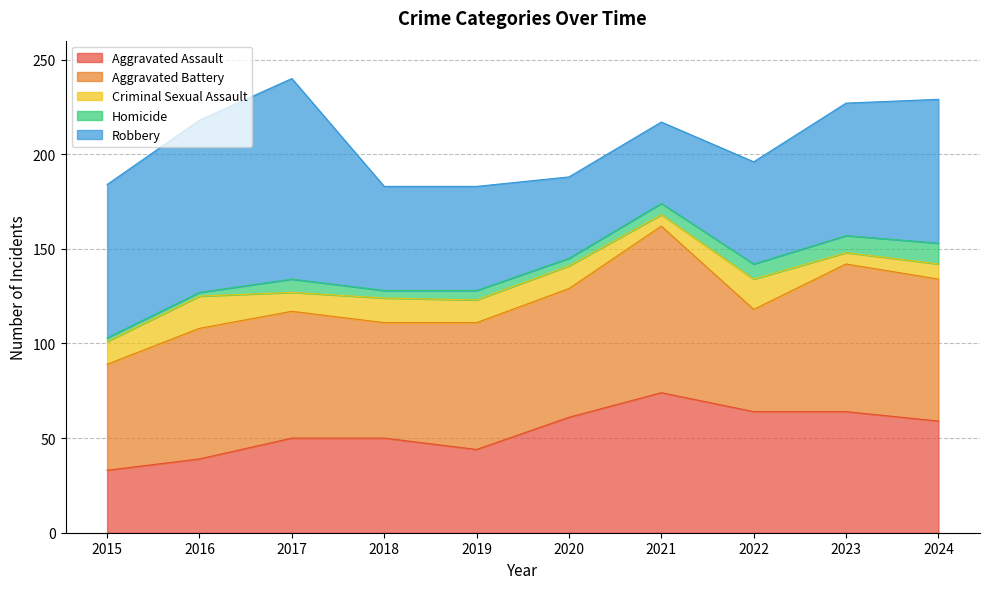

What is the sum of all Aggravated Battery values?

683